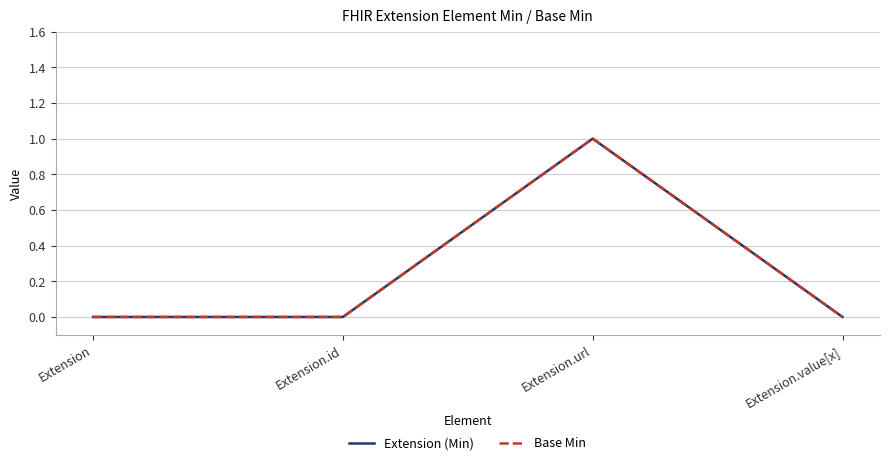

Is it true that Base Min equals 0 at Extension?

True